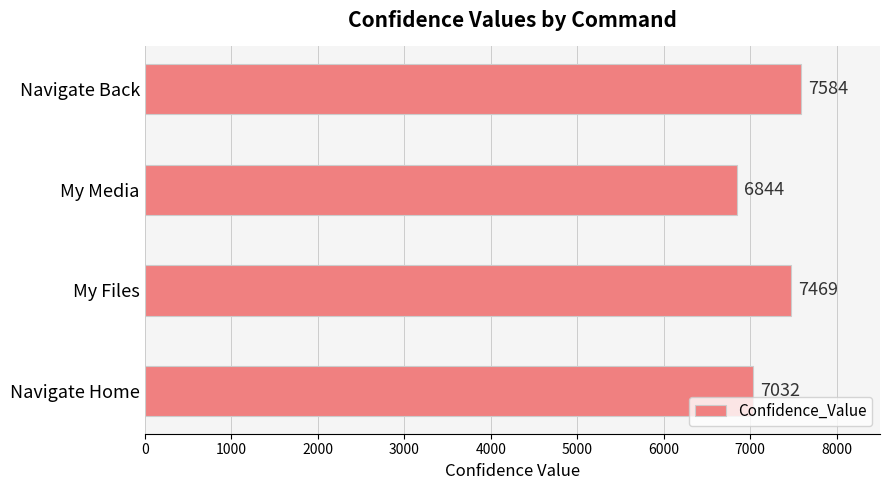

Reading top to bottom, what are all the values shown in this chart?

Navigate Back=7584	My Media=6844	My Files=7469	Navigate Home=7032